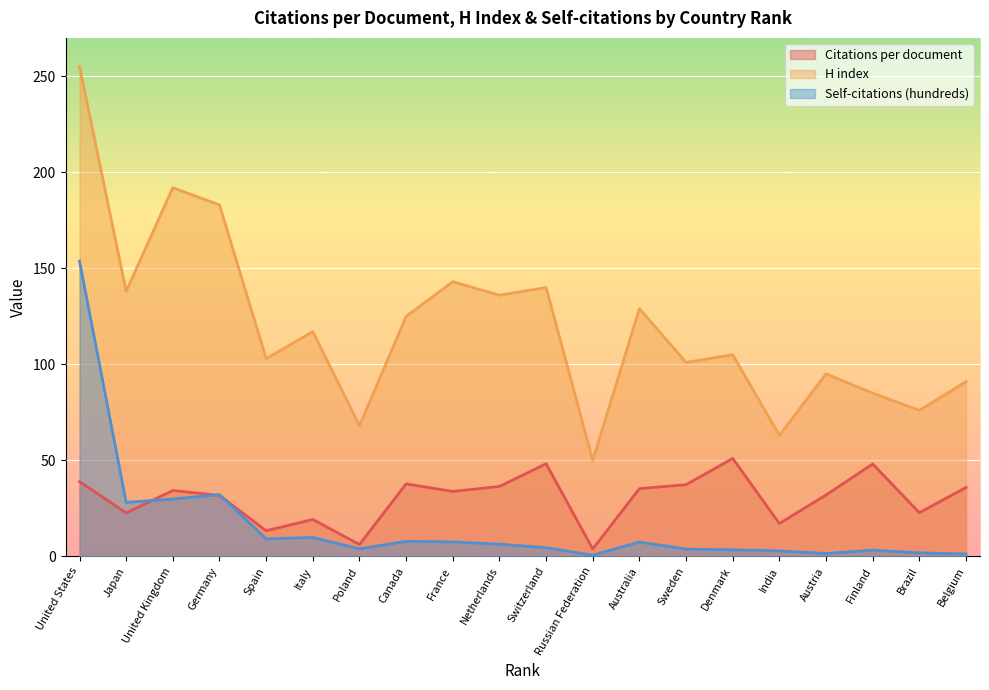

What is the sum of all H index values?

2395.0